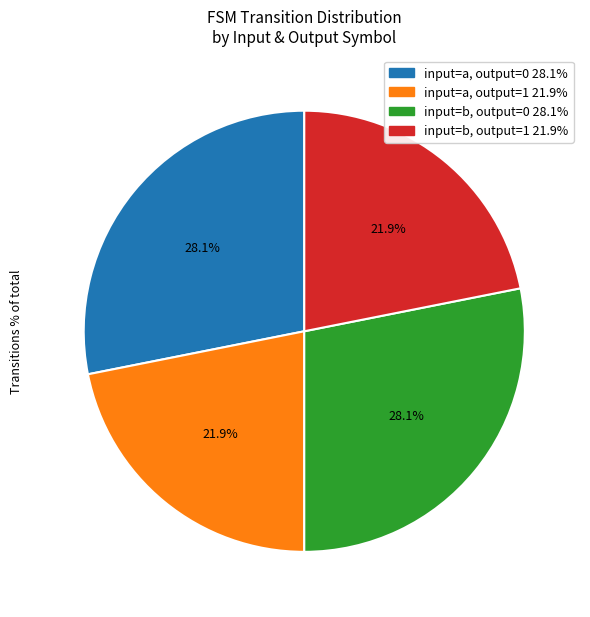

Count the number of slices in the pie.

4